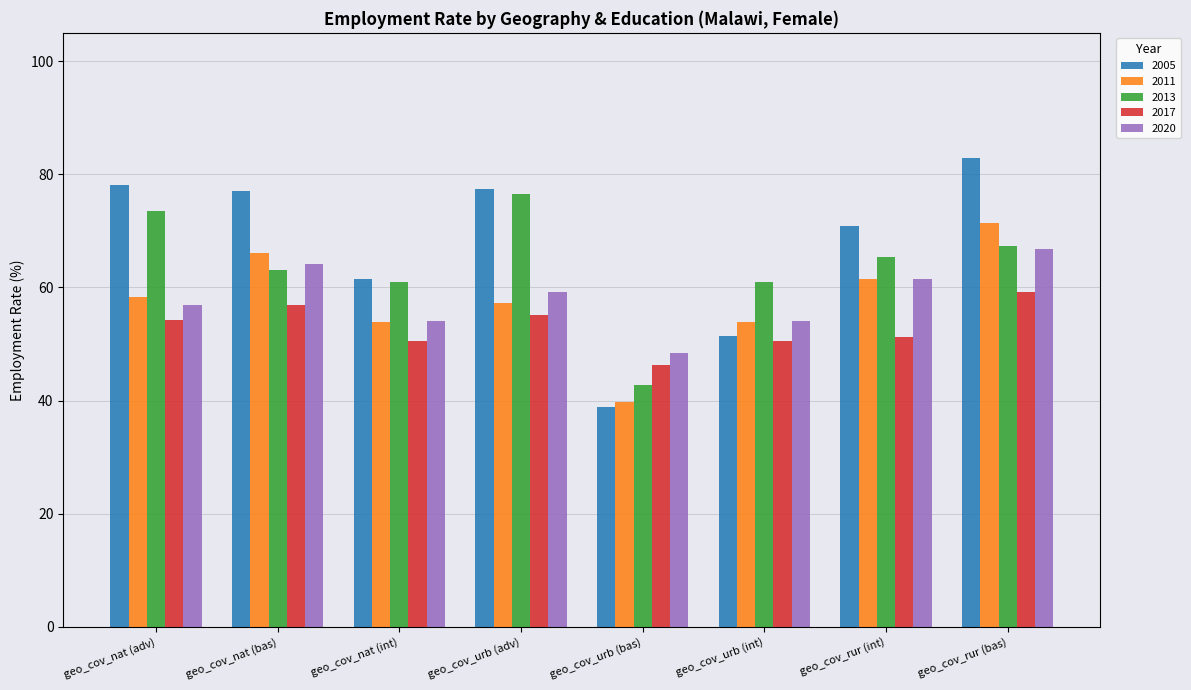

Rank the series by their maximum value, from highest to lowest.

2005, 2013, 2011, 2020, 2017